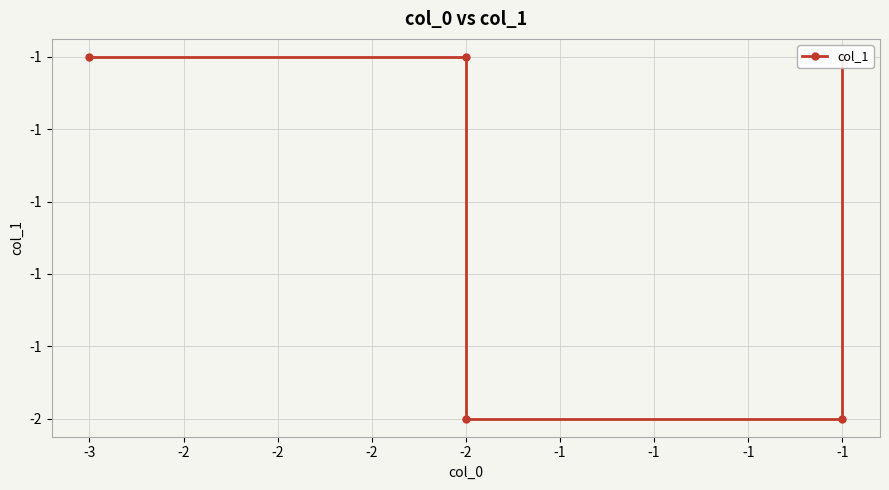

At which category does the chart reach its peak across all series?

-1